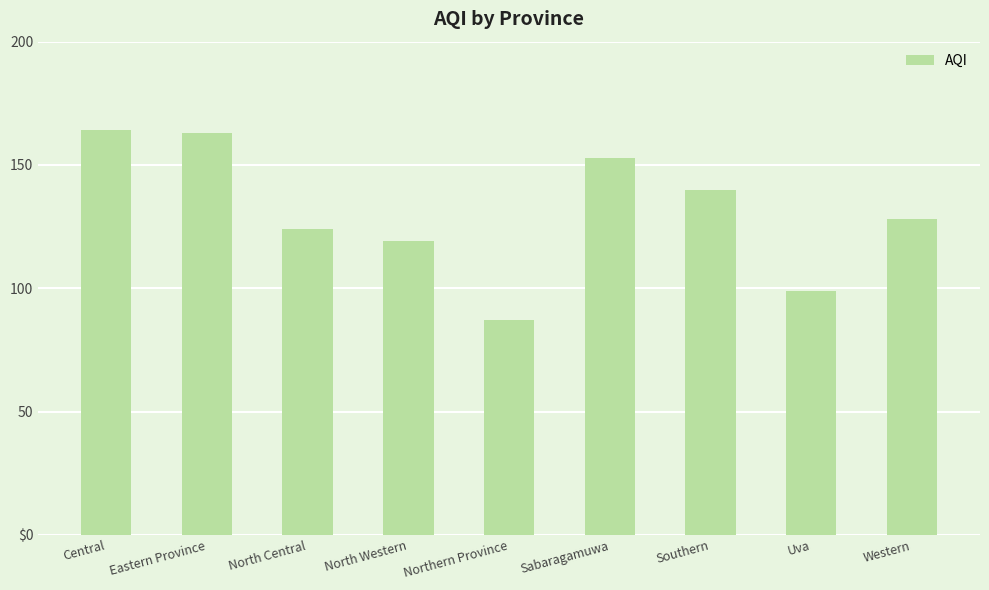

What is the approximate value at North Central, to the nearest 10?

120